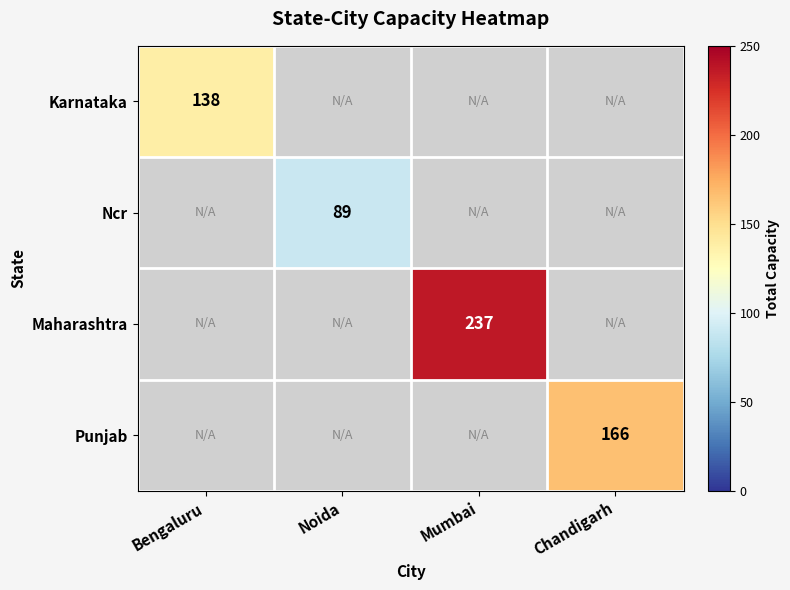

Is it true that Ncr equals 89 at Noida?

True